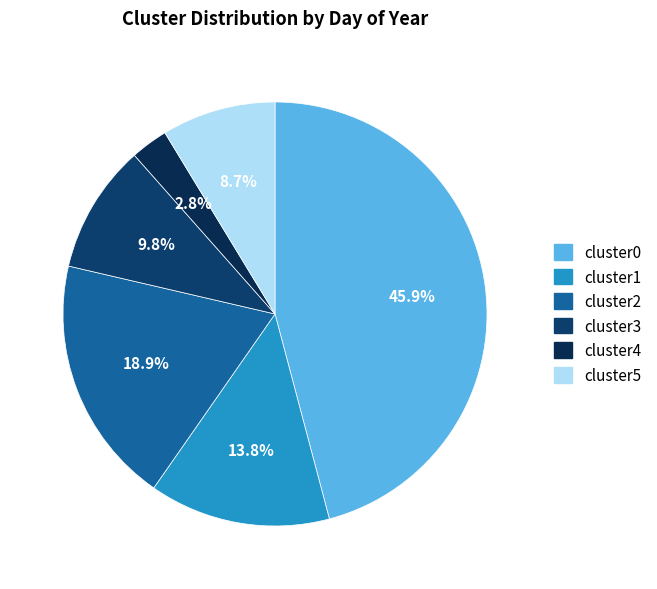

Approximately how many times larger is the value at cluster3 compared to cluster4?

3.5